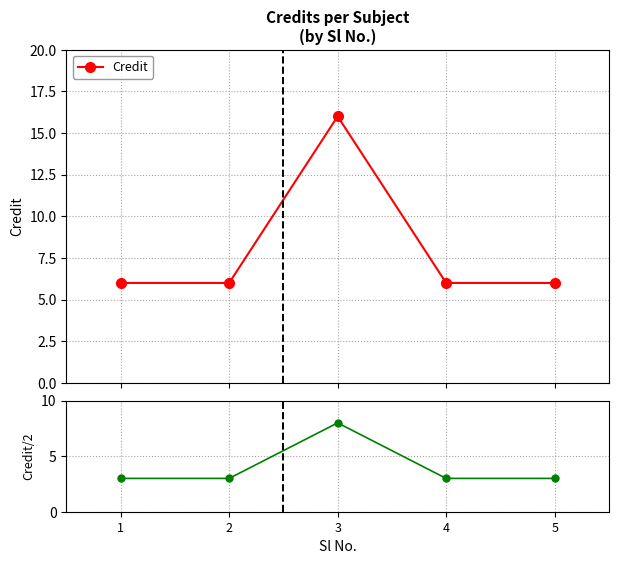

Count the Credit values in the range 6 to 7.

4